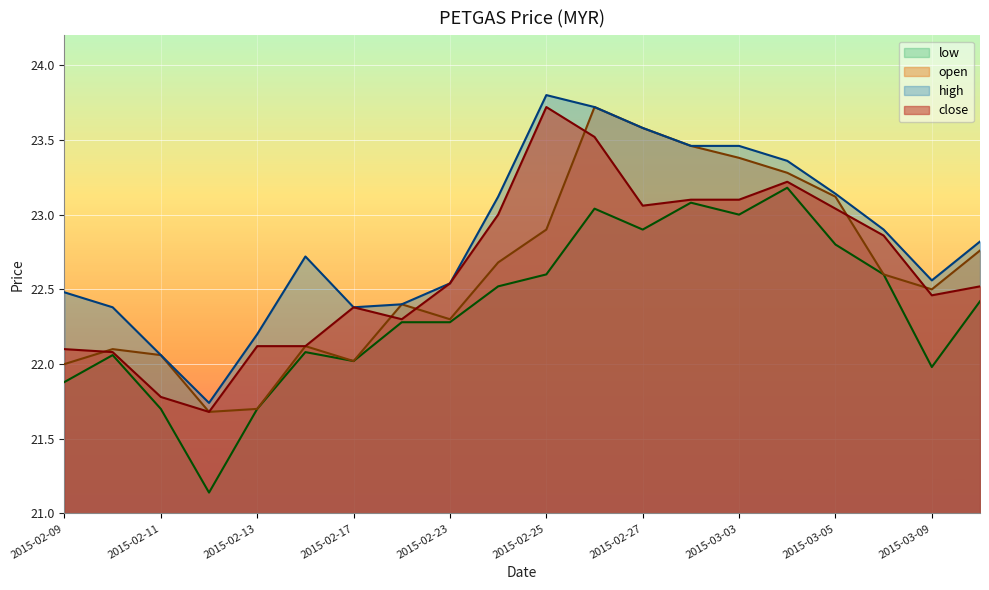

Reading left to right, transcribe all the data shown in this chart.

close: 22.1	22.1	21.8	21.7	22.1	22.1	22.4	22.3	22.5	23.0	23.7	23.5	23.1	23.1	23.1	23.2	23.0	22.9	22.5	22.5
open: 22.0	22.1	22.1	21.7	21.7	22.1	22.0	22.4	22.3	22.7	22.9	23.7	23.6	23.5	23.4	23.3	23.1	22.6	22.5	22.8
high: 22.5	22.4	22.1	21.7	22.2	22.7	22.4	22.4	22.5	23.1	23.8	23.7	23.6	23.5	23.5	23.4	23.1	22.9	22.6	22.8
low: 21.9	22.1	21.7	21.1	21.7	22.1	22.0	22.3	22.3	22.5	22.6	23.0	22.9	23.1	23.0	23.2	22.8	22.6	22.0	22.4